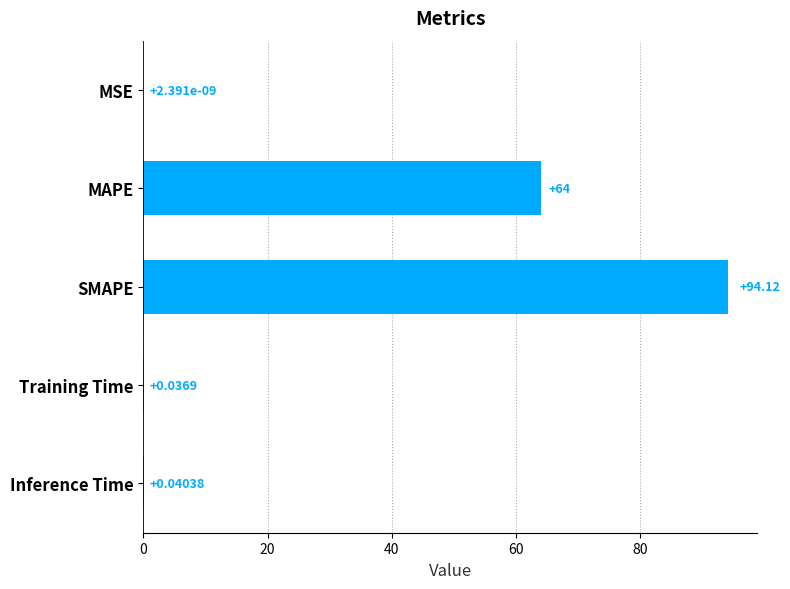

Are the bars horizontal?

Yes